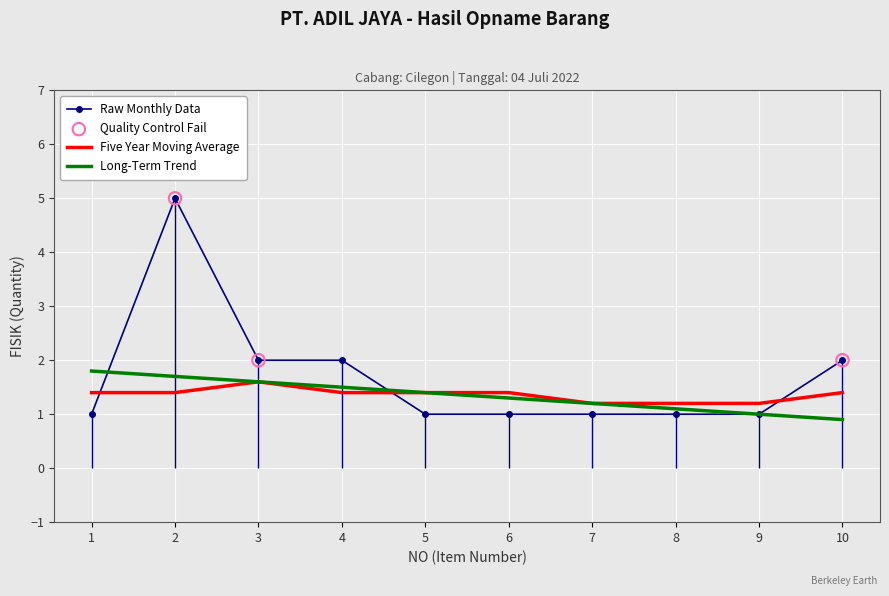

Is the value of Raw Monthly Data at 2 greater than the value of Long-Term Trend at 1?

Yes